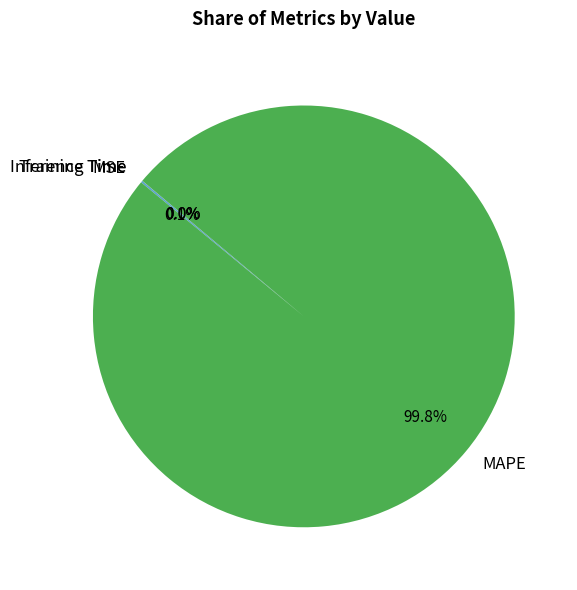

Does MAPE account for over 50% of the chart?

Yes